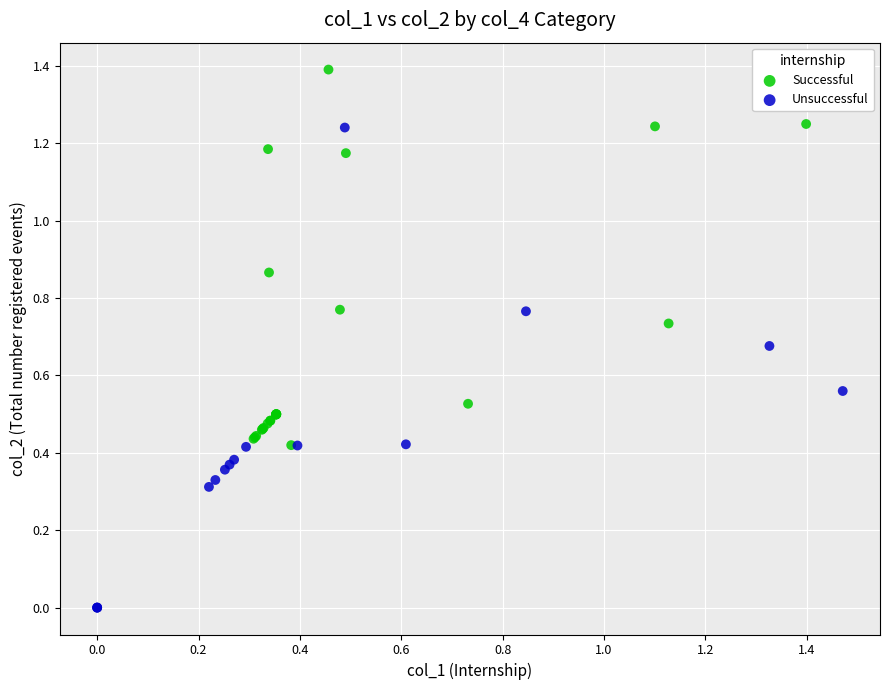

Which series has the widest spread of Y values?

Unsuccessful